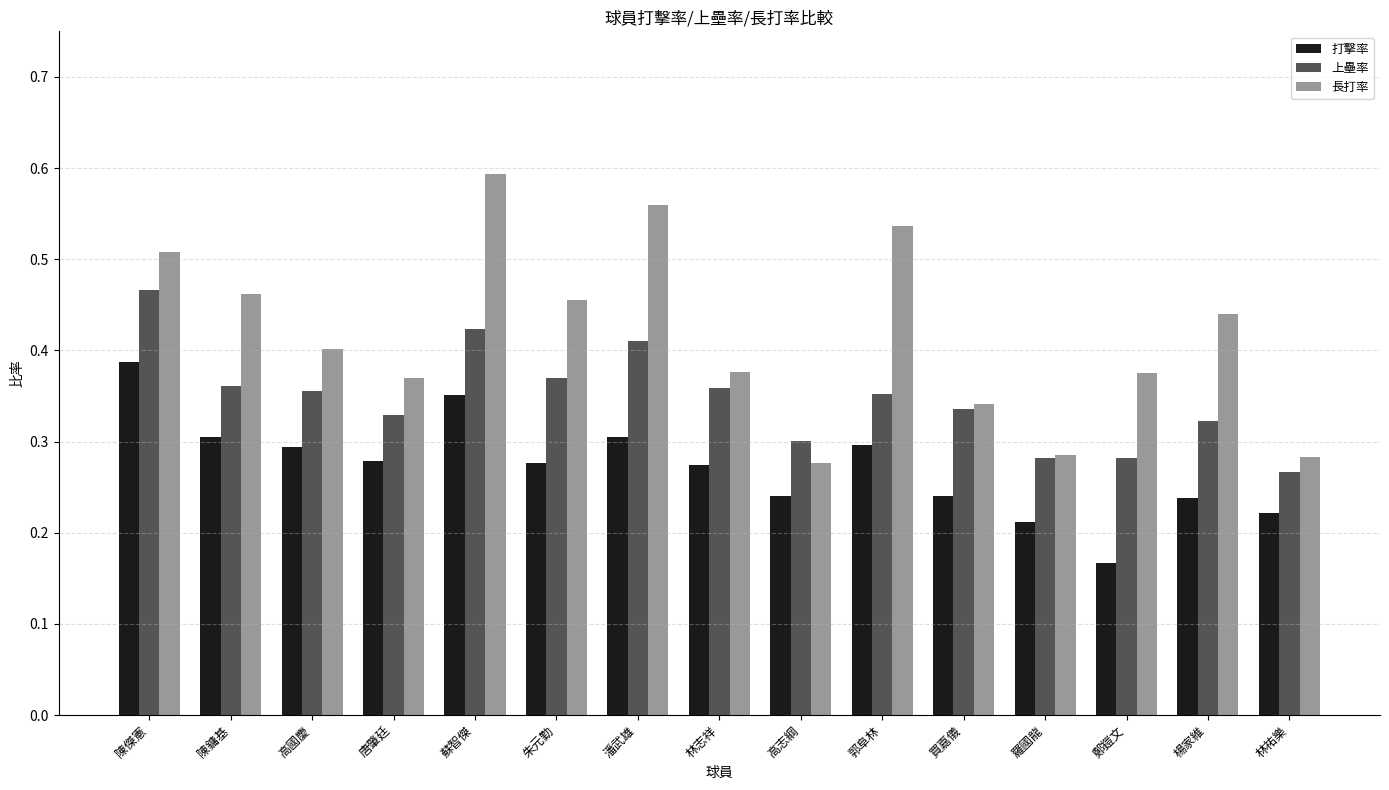

Rank the series by their average value, from lowest to highest.

打擊率, 上壘率, 長打率